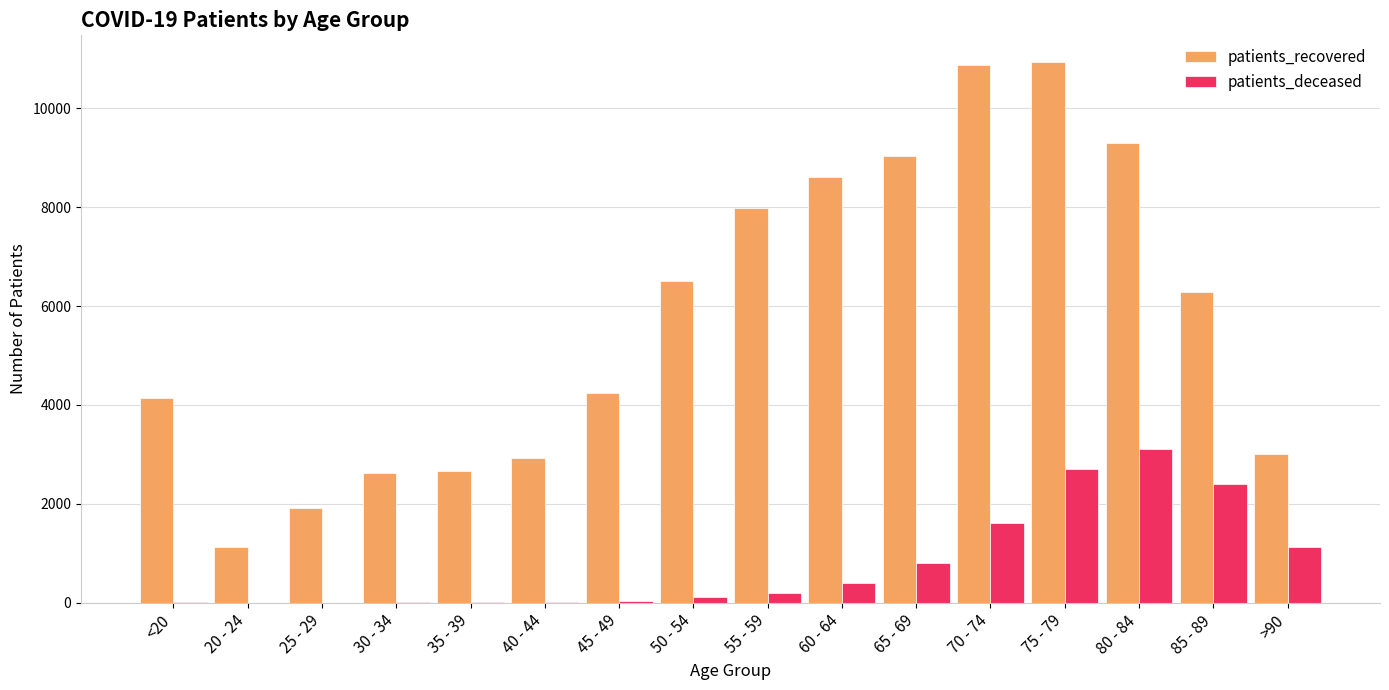

The value of patients_deceased at <20 is 15. True or false?

True